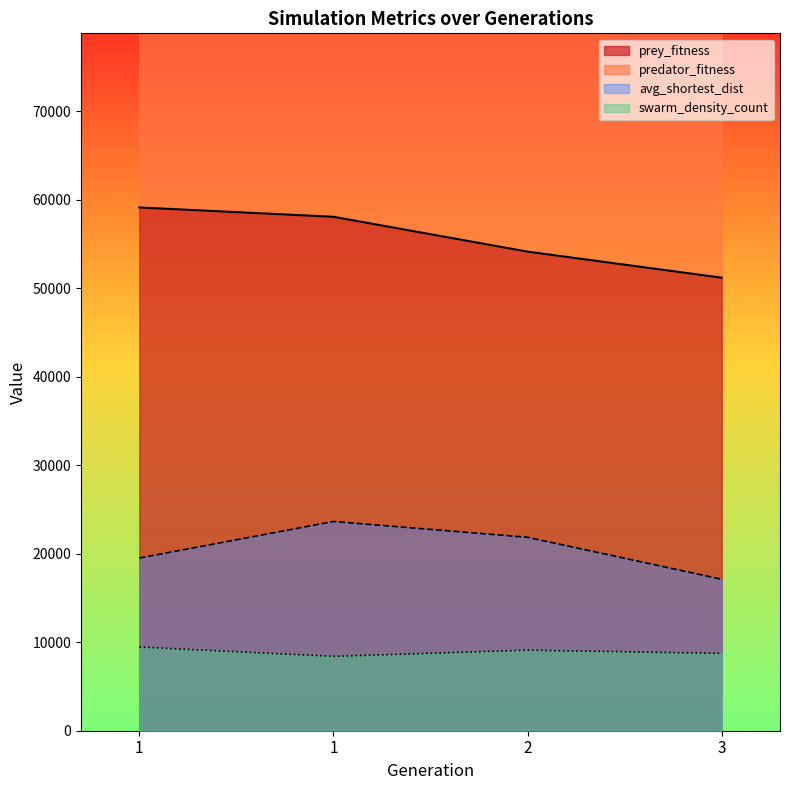

What is the difference between the highest and lowest values at 2?

45016.1